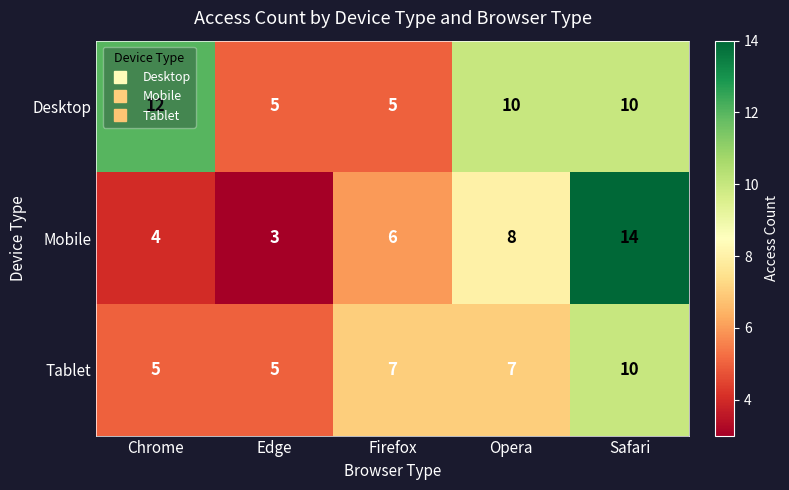

Which category has the highest value across all series?

Safari